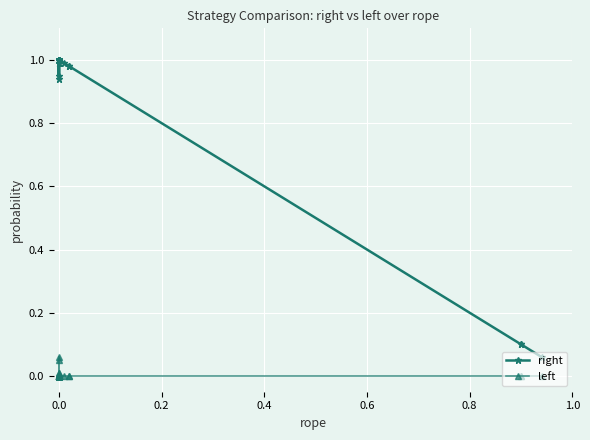

At 0.0, list the series in order from smallest to largest.

left, right